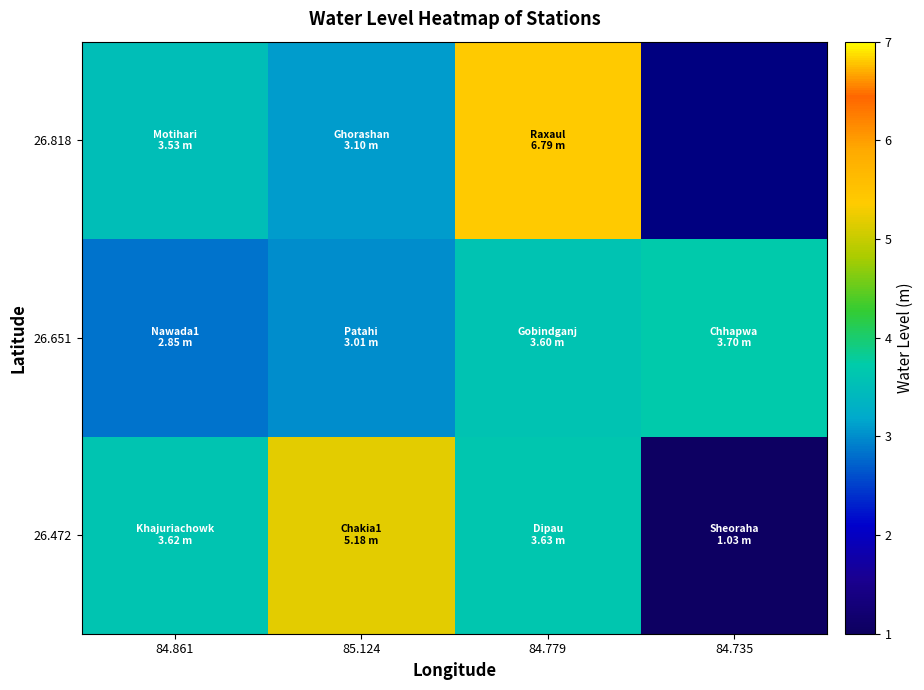

What is the sum of the 26.651 values at 84.779 and 84.861?

6.5